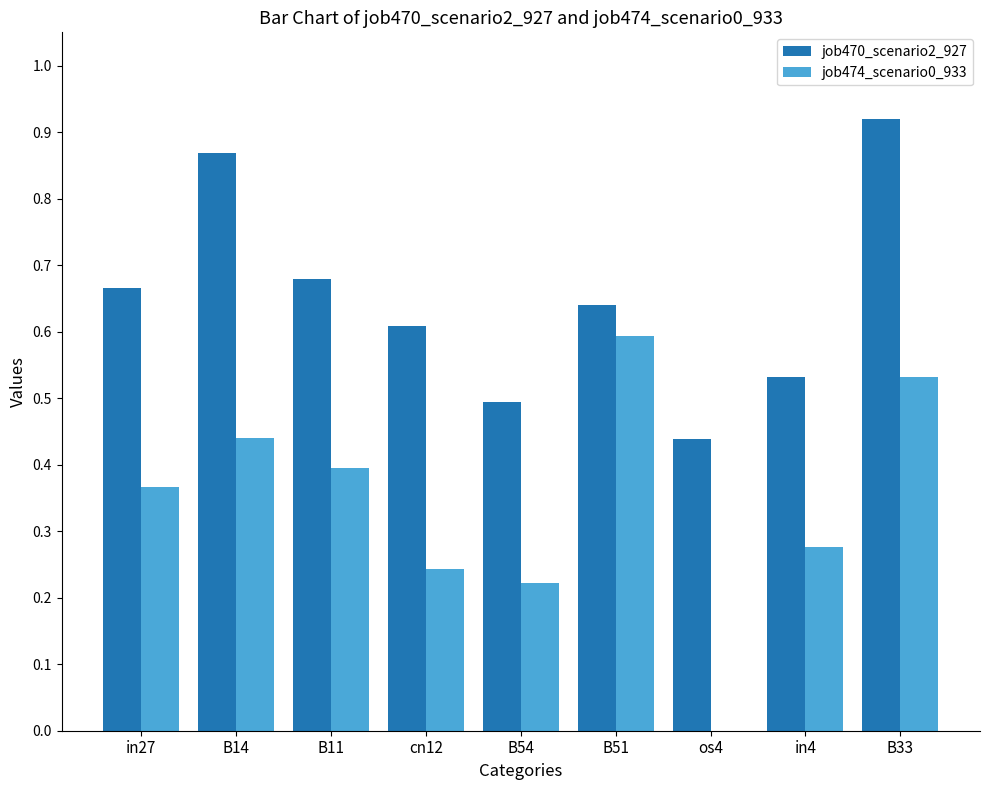

How many groups of bars are there?

9